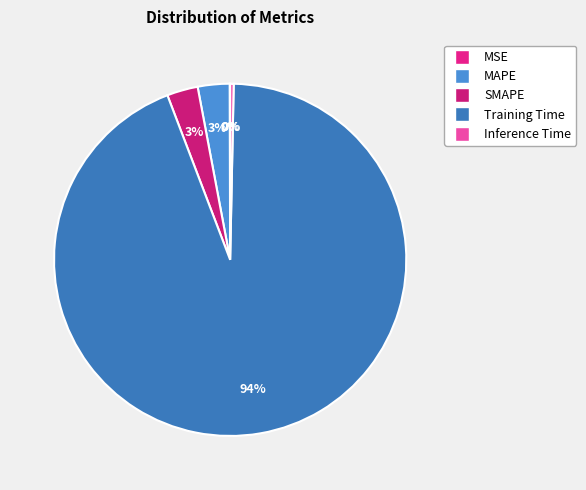

Is the sum of MAPE and Inference Time greater than half?

No